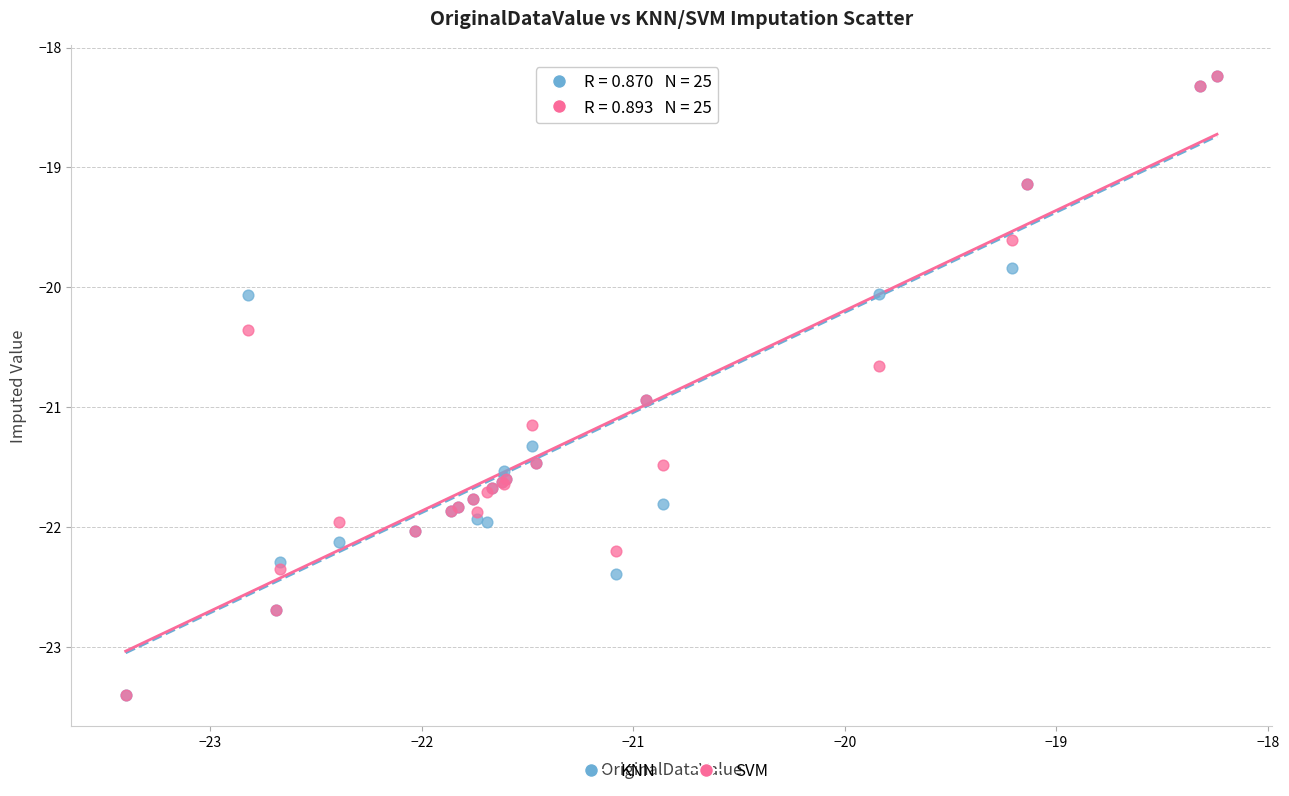

What are all the series names shown in the legend?

KNN, SVM